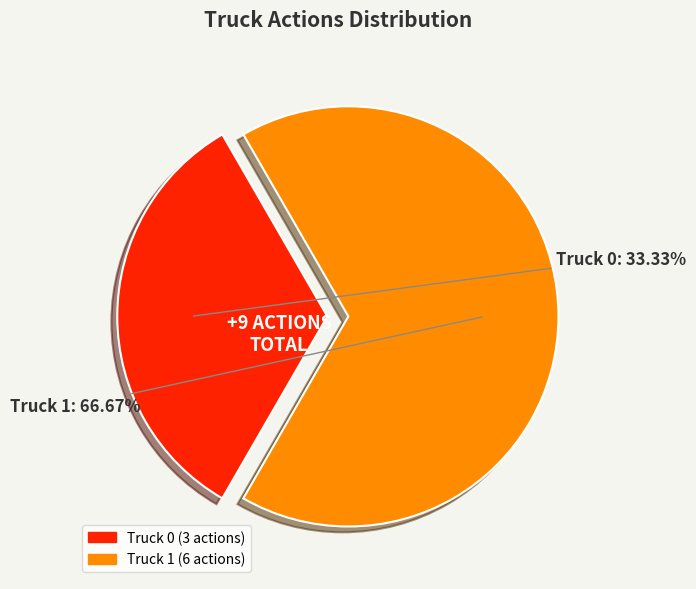

Count the number of slices in the pie.

2